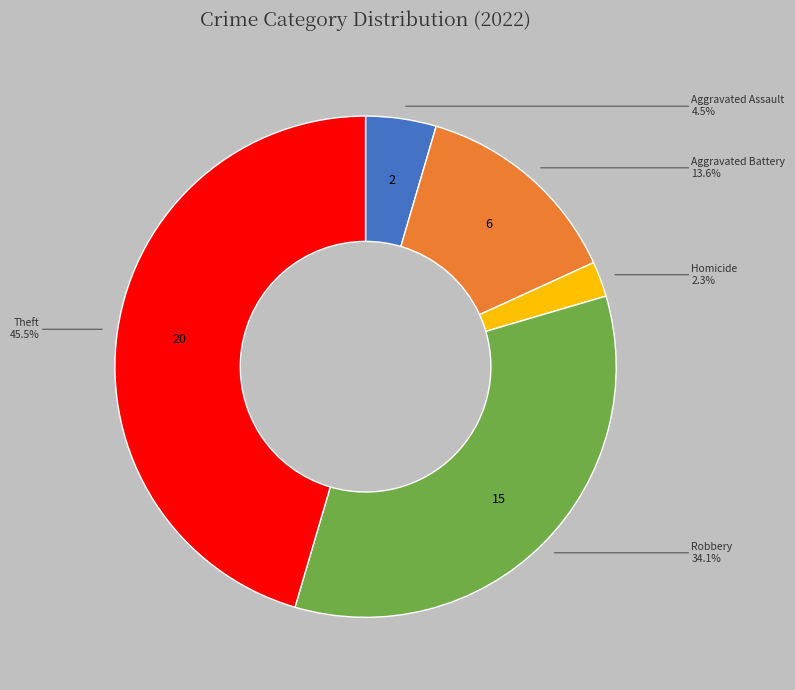

Is there any slice that represents more than half of the pie?

No